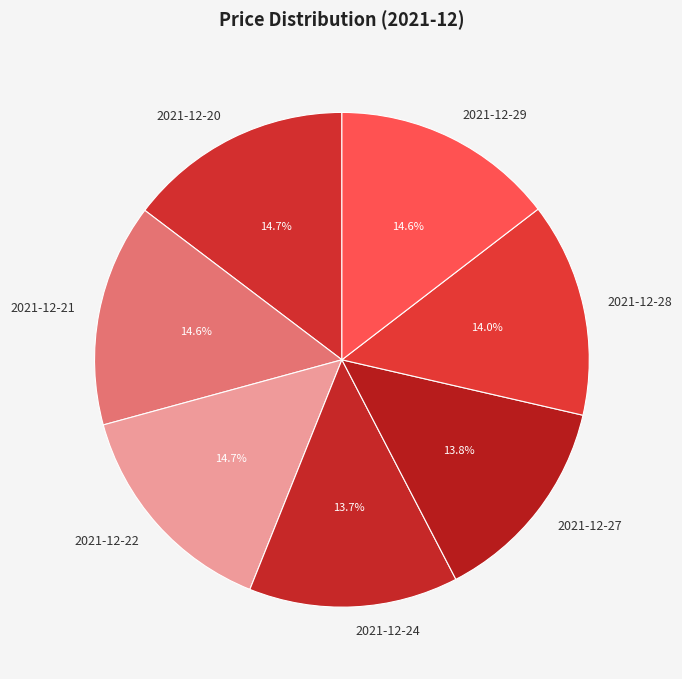

How many segments does this pie chart have?

7